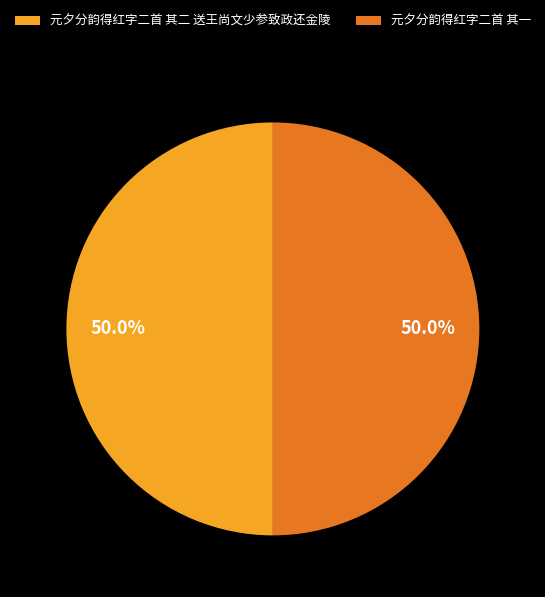

Approximately how many times larger is the value at 元夕分韵得红字二首 其一 compared to 元夕分韵得红字二首 其二 送王尚文少参致政还金陵?

1.0